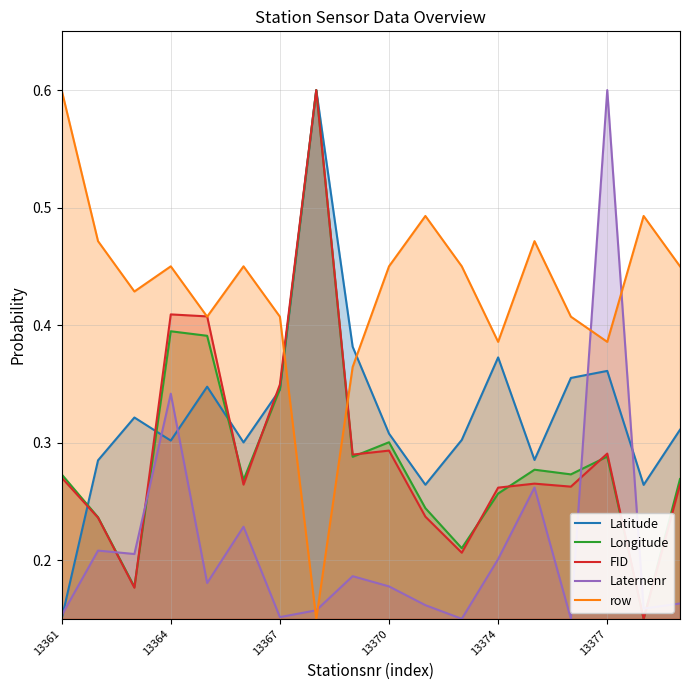

At how many categories does at least one series exceed 0?

18